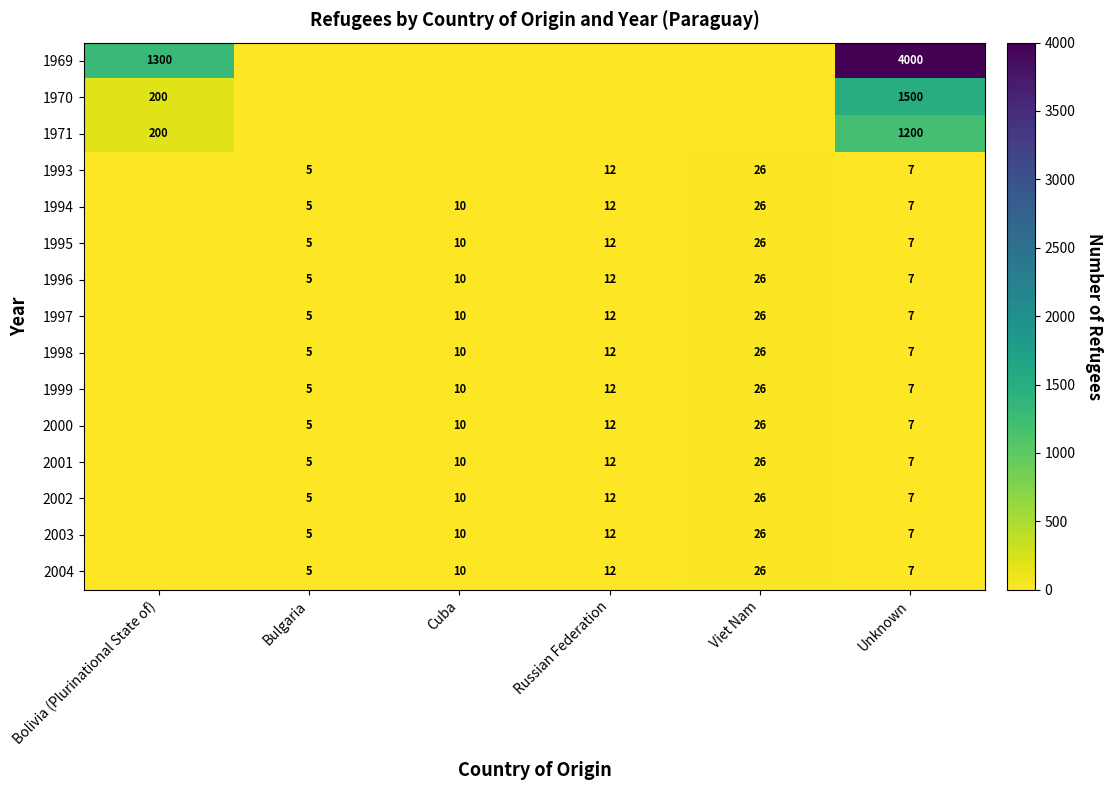

Is the value of 1969 at Bolivia (Plurinational State of) greater than the value of 1997 at Bulgaria?

Yes